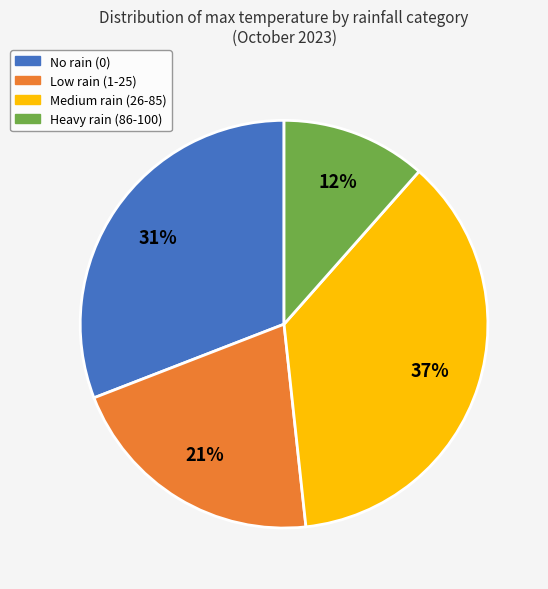

To the nearest percent, what is the average slice percentage?

25%